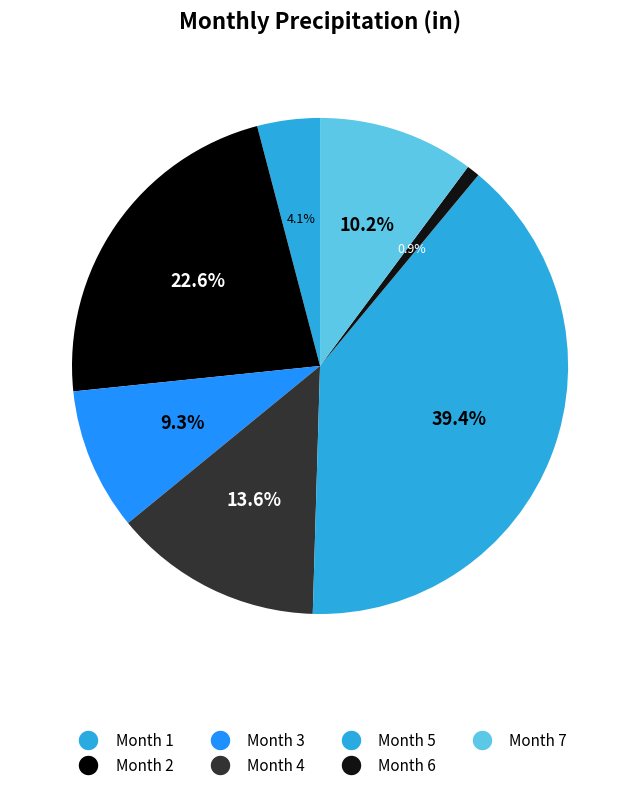

Count the number of slices in the pie.

7